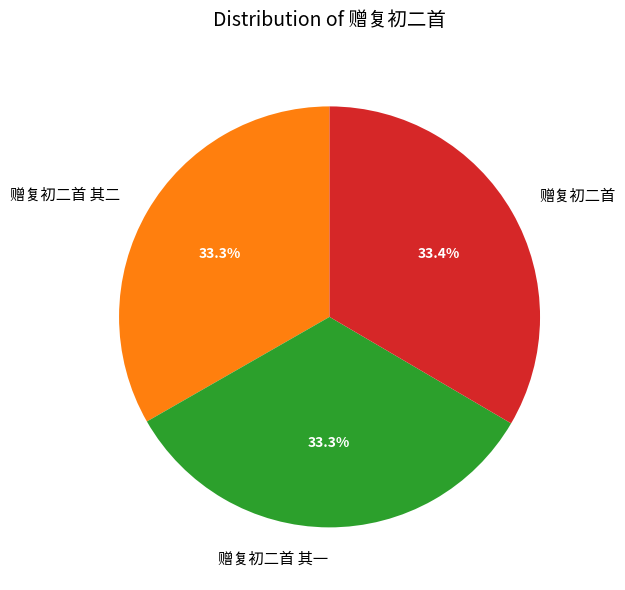

What percentage is NOT represented by 赠复初二首?

66.6%